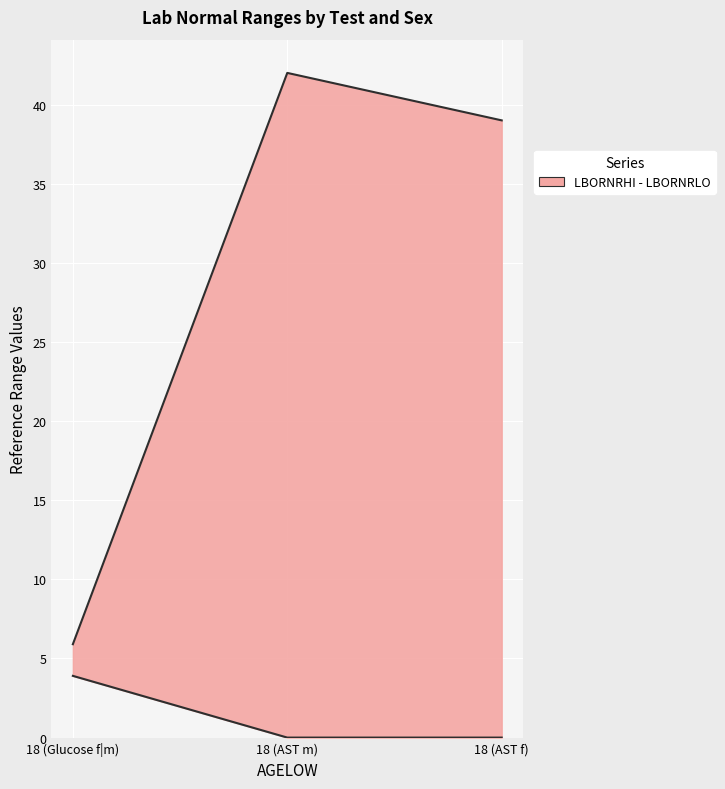

What is the approximate value of LBORNRHI at 18 (AST m)?

42.0